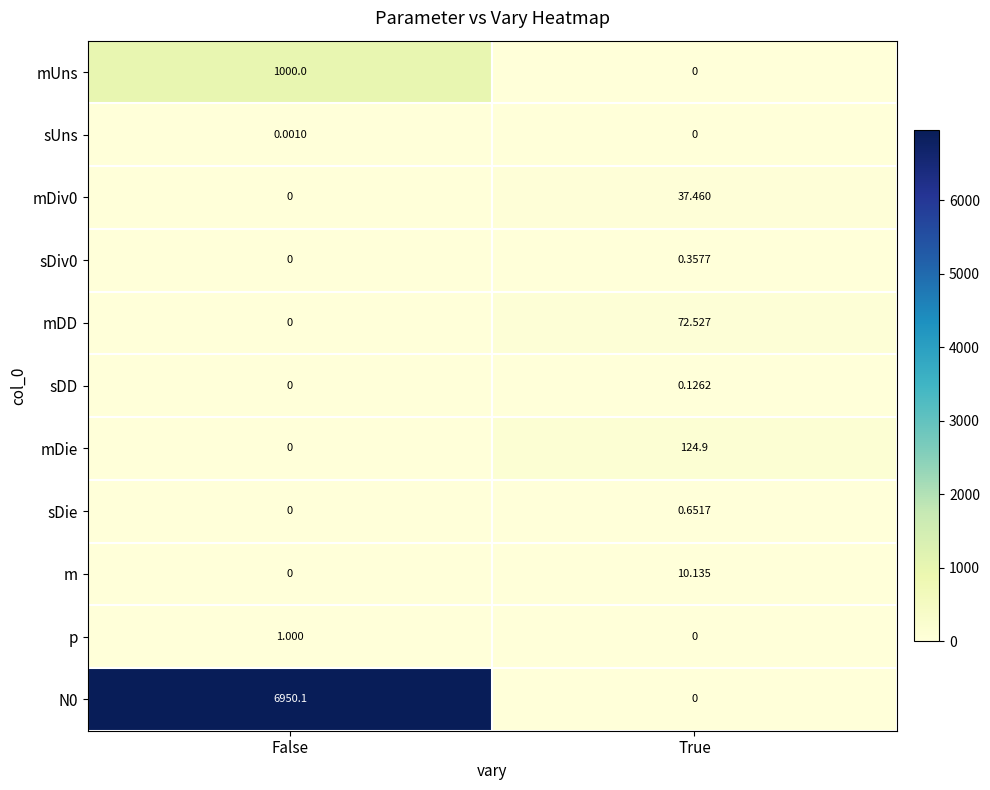

Where does the mDD series first go above 72?

True